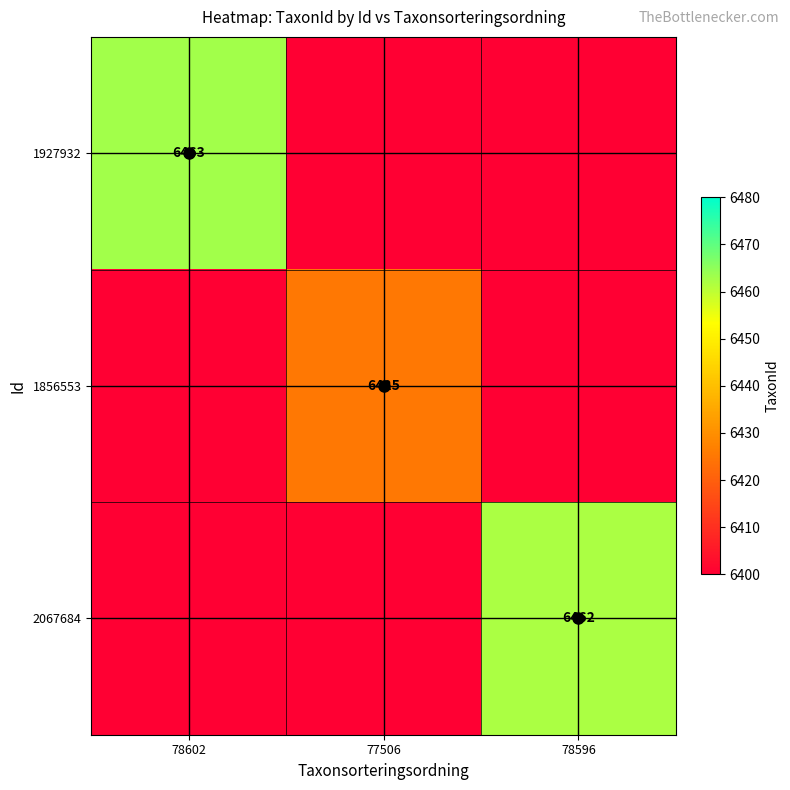

True or false: 2067684 has a value of 9958 at 78596.

False